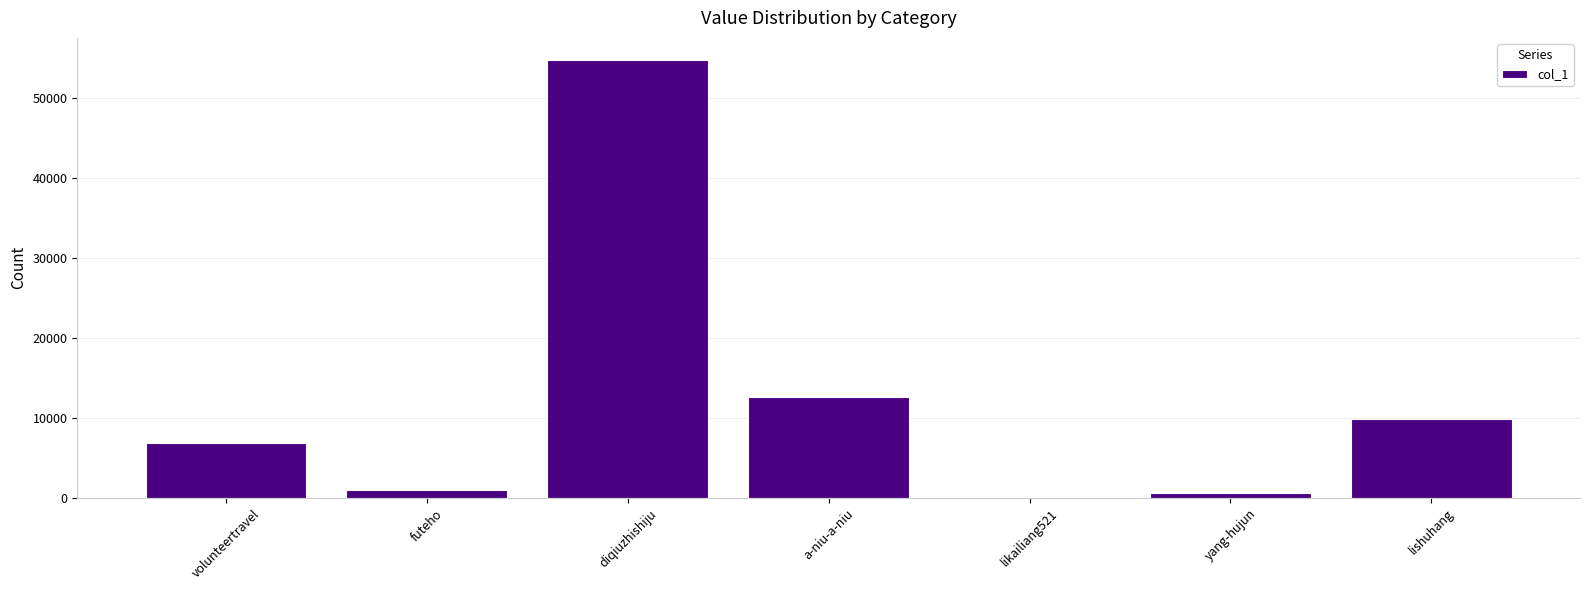

True or false: the data shows 54841 at diqiuzhishiju.

True